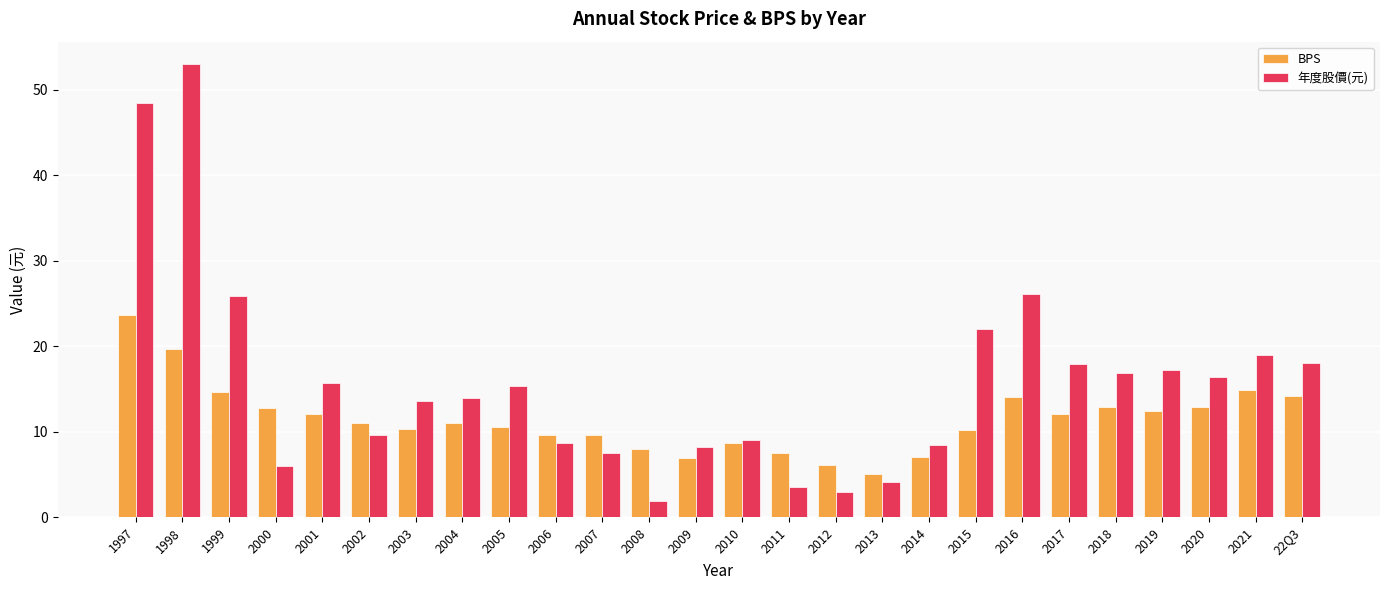

Between 2015 and 2018, which series saw the biggest shift?

年度股價(元)